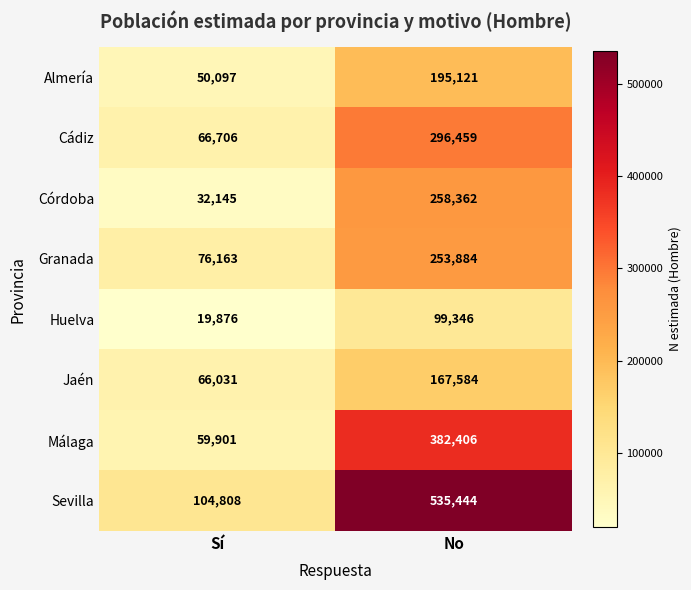

The Málaga series shows 108593 at No. True or false?

False